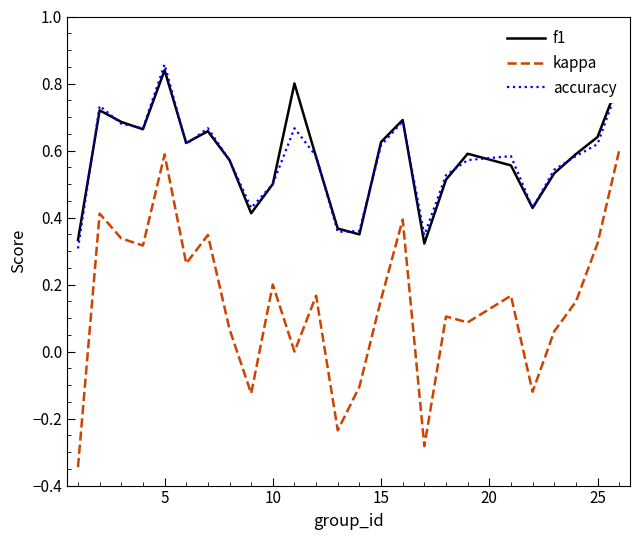

Which series has the largest range (max minus min)?

kappa